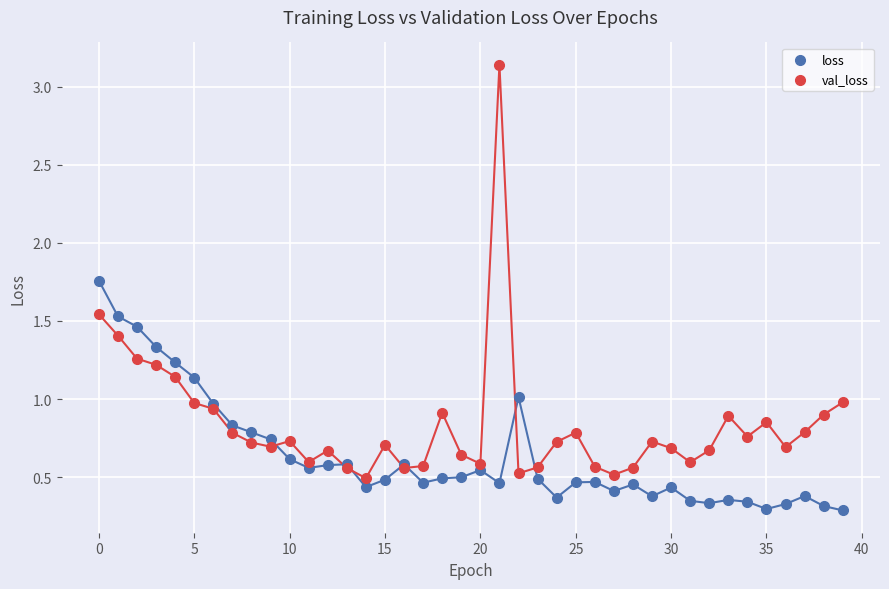

Which series reaches the maximum Y coordinate?

val_loss